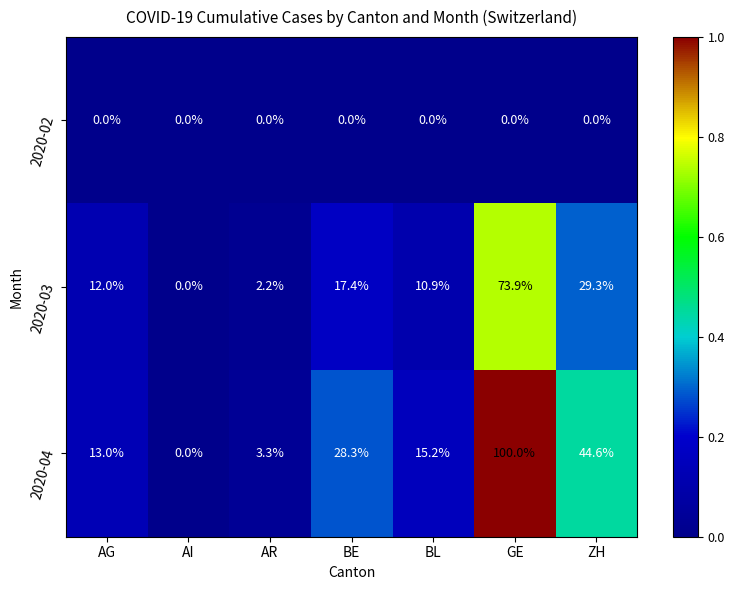

Which series has the largest range (max minus min)?

2020-04